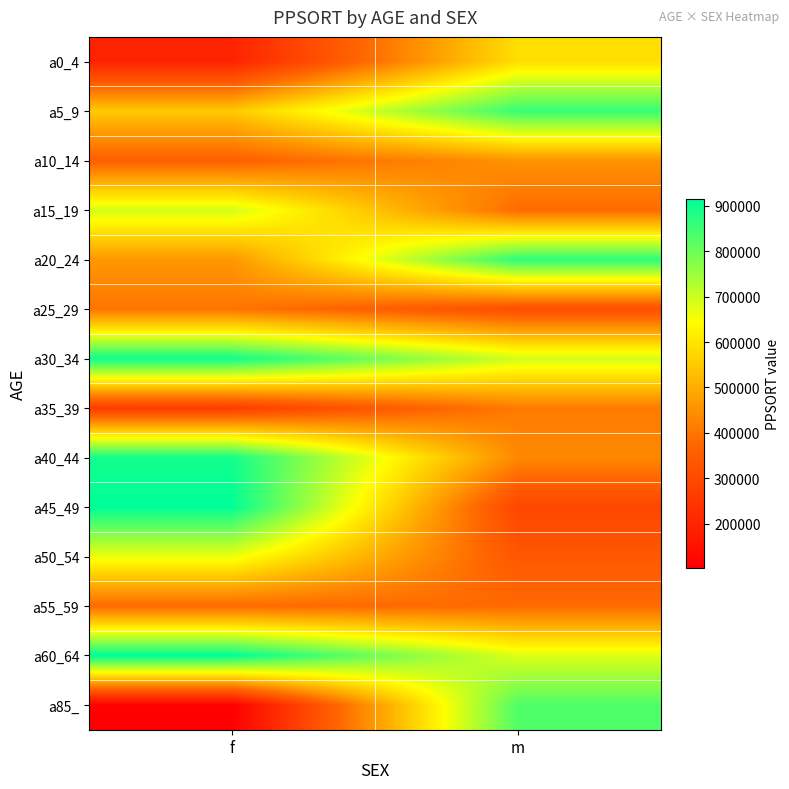

Reading left to right, extract all data points from this chart.

a0_4: f=195779	m=588138
a5_9: f=548685	m=856640
a10_14: f=357651	m=453609
a15_19: f=692052	m=383971
a20_24: f=461470	m=867998
a25_29: f=400441	m=310162
a30_34: f=898326	m=692678
a35_39: f=263866	m=411755
a40_44: f=895403	m=435415
a45_49: f=915793	m=287208
a50_54: f=663635	m=335948
a55_59: f=381241	m=381241
a60_64: f=915793	m=680629
a85_: f=102154	m=830414